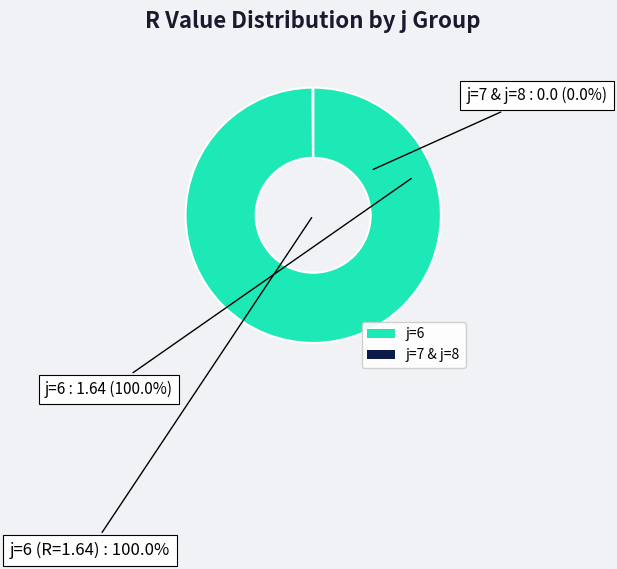

Which has a higher value, j=7 & j=8 or j=6?

j=6